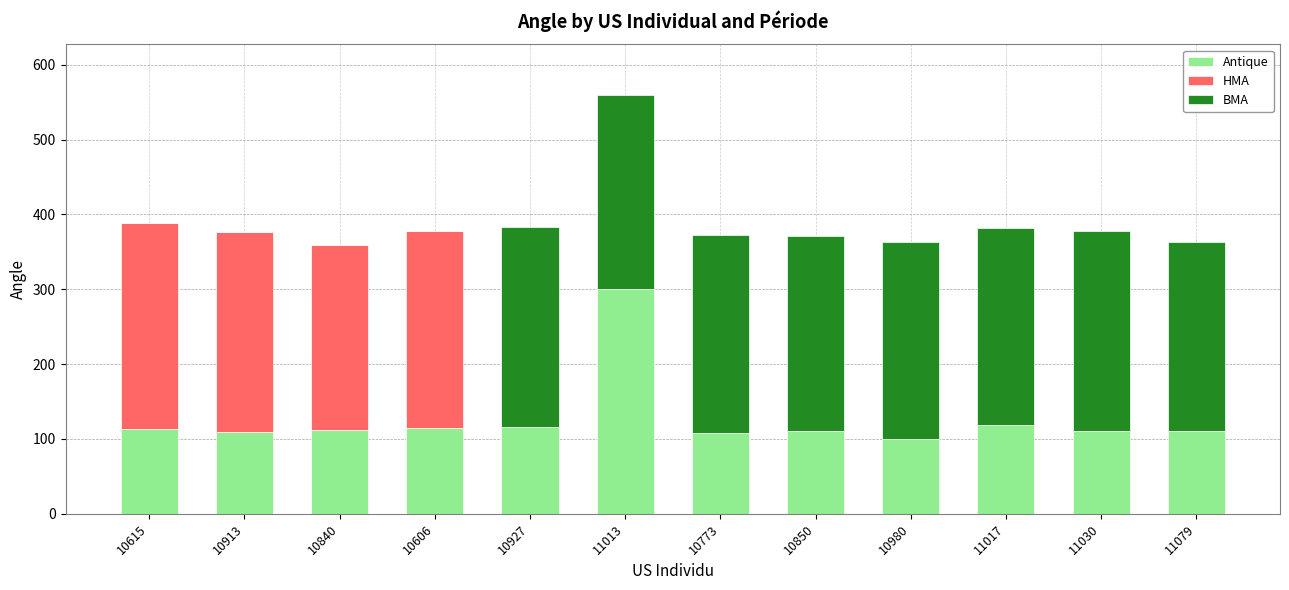

Is it true that Antique equals 109 at 10913?

True